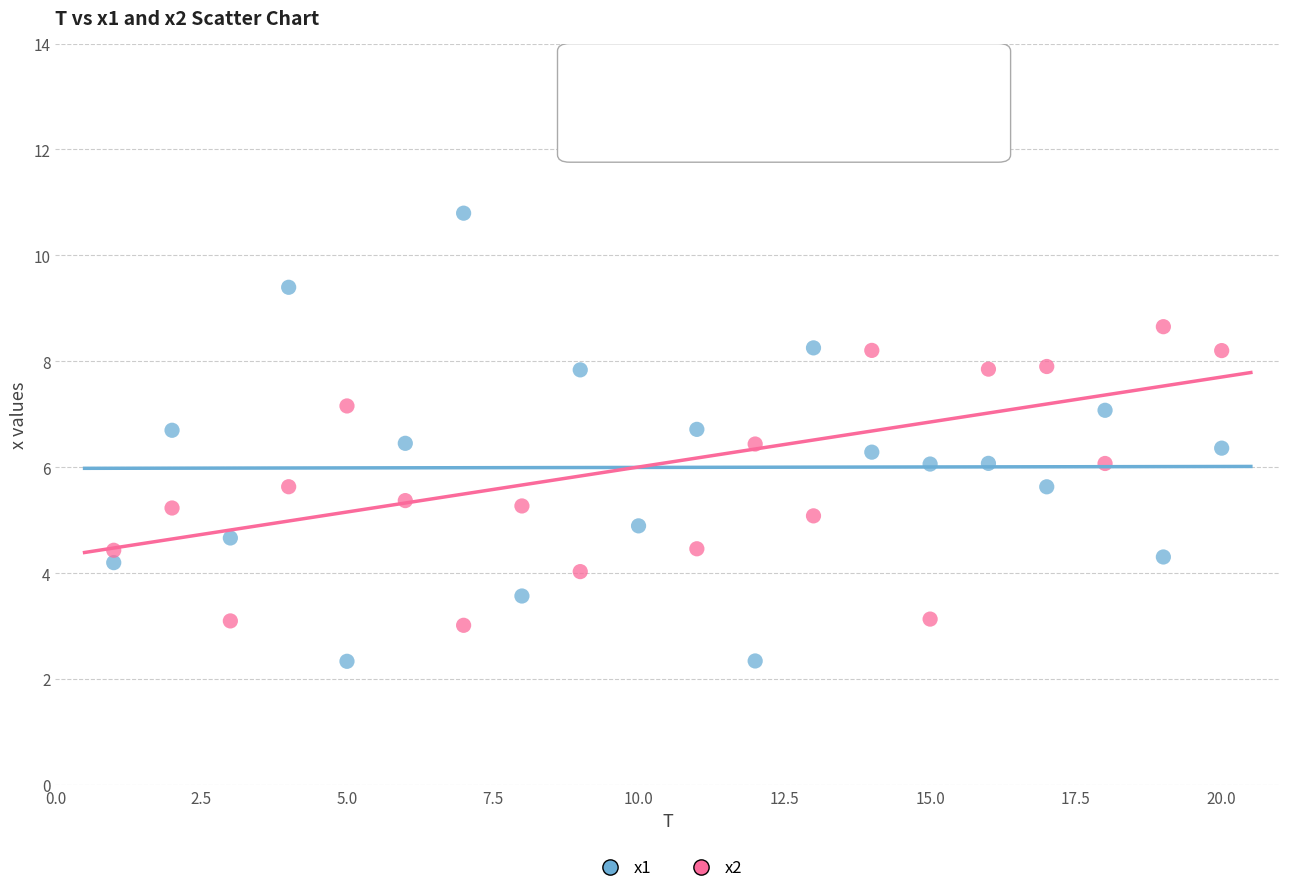

What are all the series names shown in the legend?

x1, x2